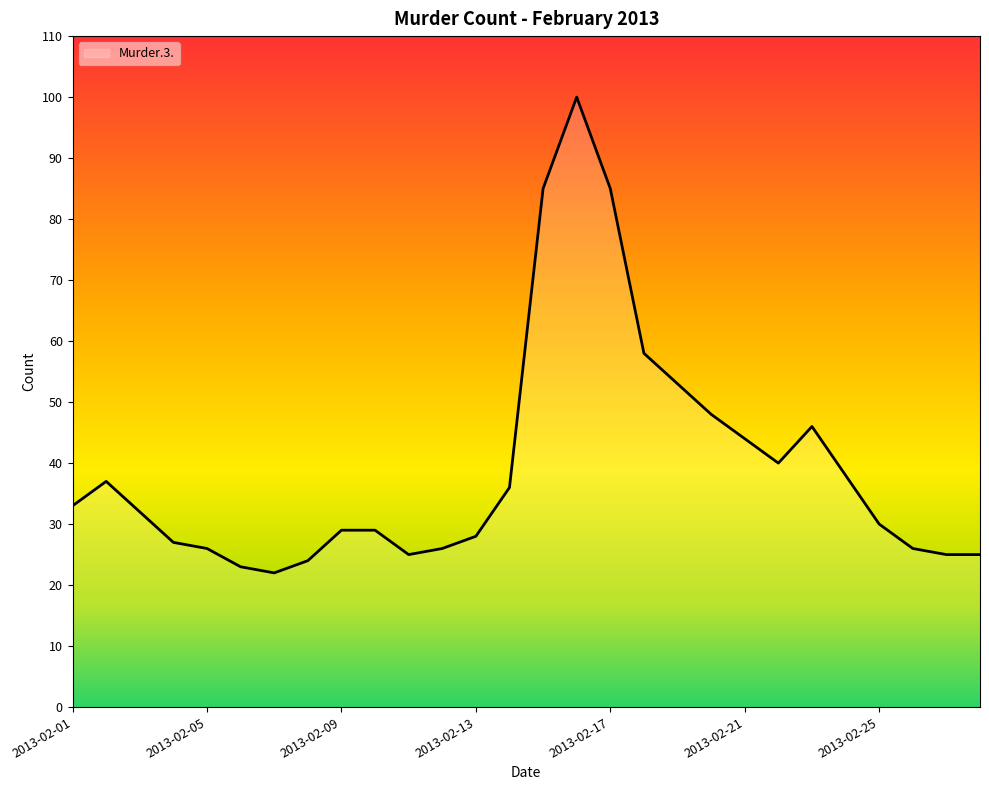

What is the smallest value displayed?

22